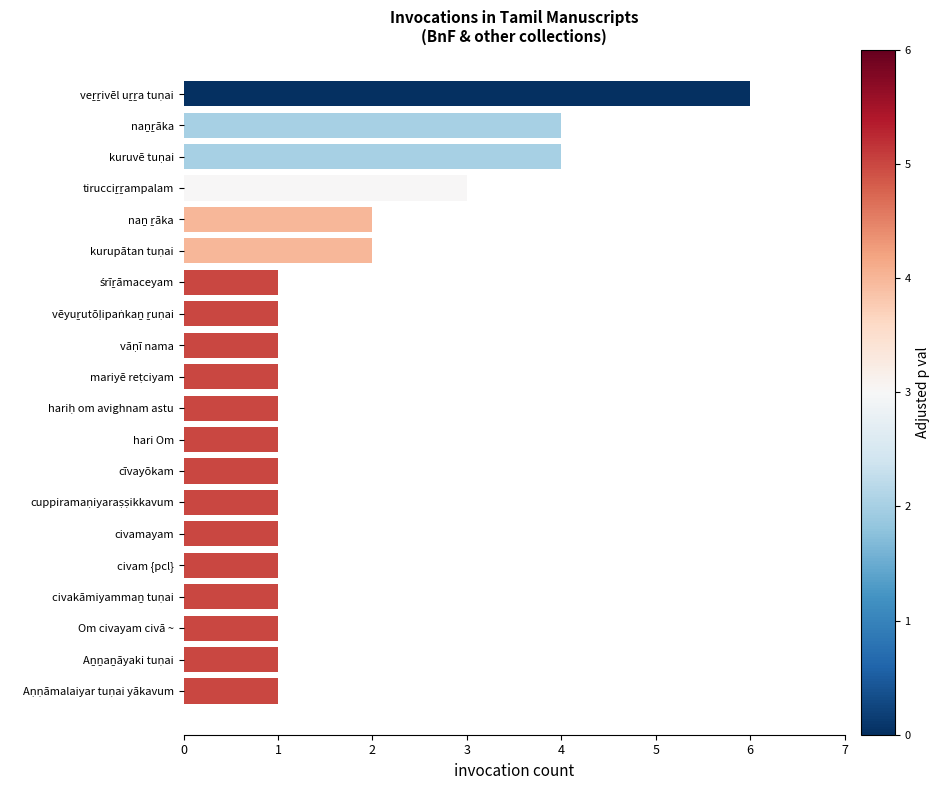

True or false: the data shows 1 at civamayam.

True